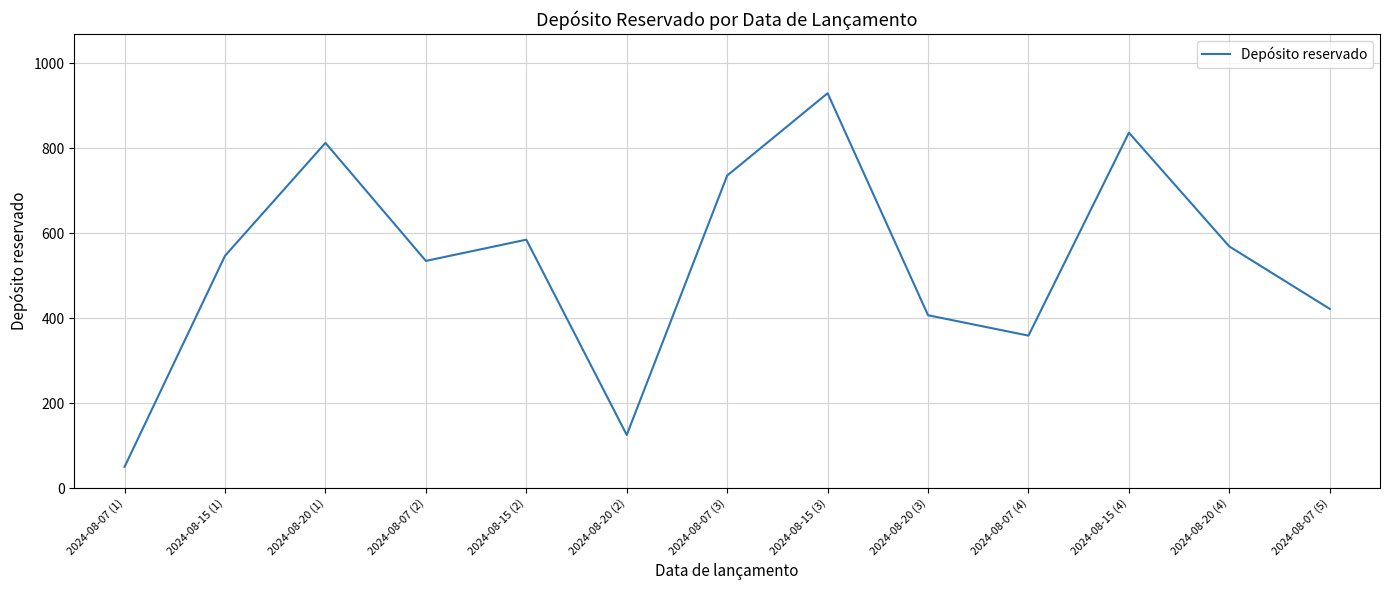

What is the difference between the values at 2024-08-07 (5) and 2024-08-07 (4)?

63